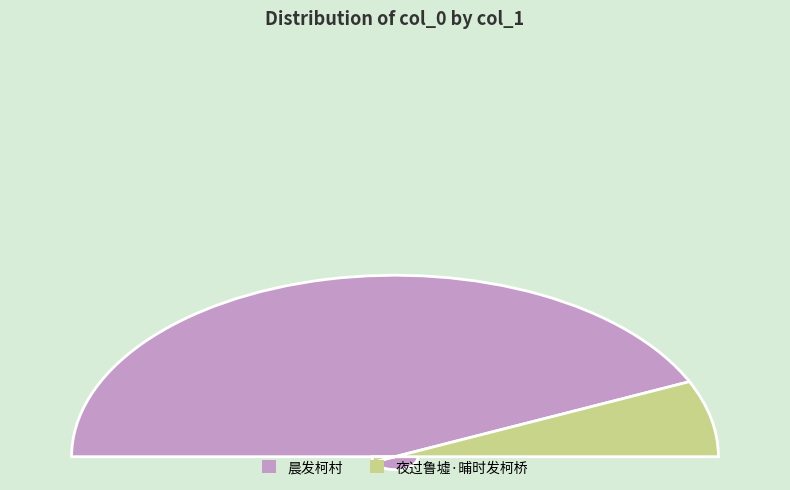

Which slice is the smallest?

夜过鲁墟·晡时发柯桥